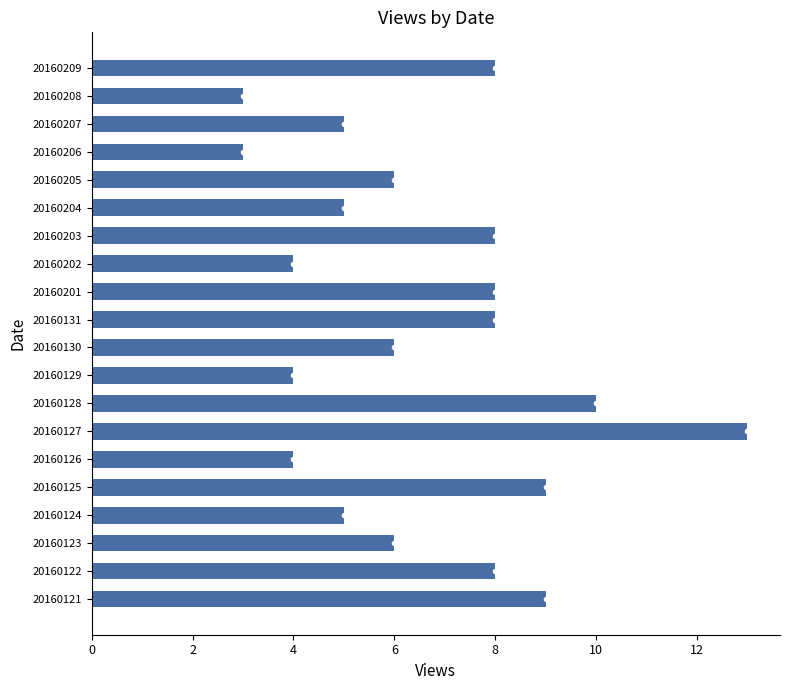

Reading top to bottom, what are all the values shown in this chart?

20160209=8	20160208=3	20160207=5	20160206=3	20160205=6	20160204=5	20160203=8	20160202=4	20160201=8	20160131=8	20160130=6	20160129=4	20160128=10	20160127=13	20160126=4	20160125=9	20160124=5	20160123=6	20160122=8	20160121=9